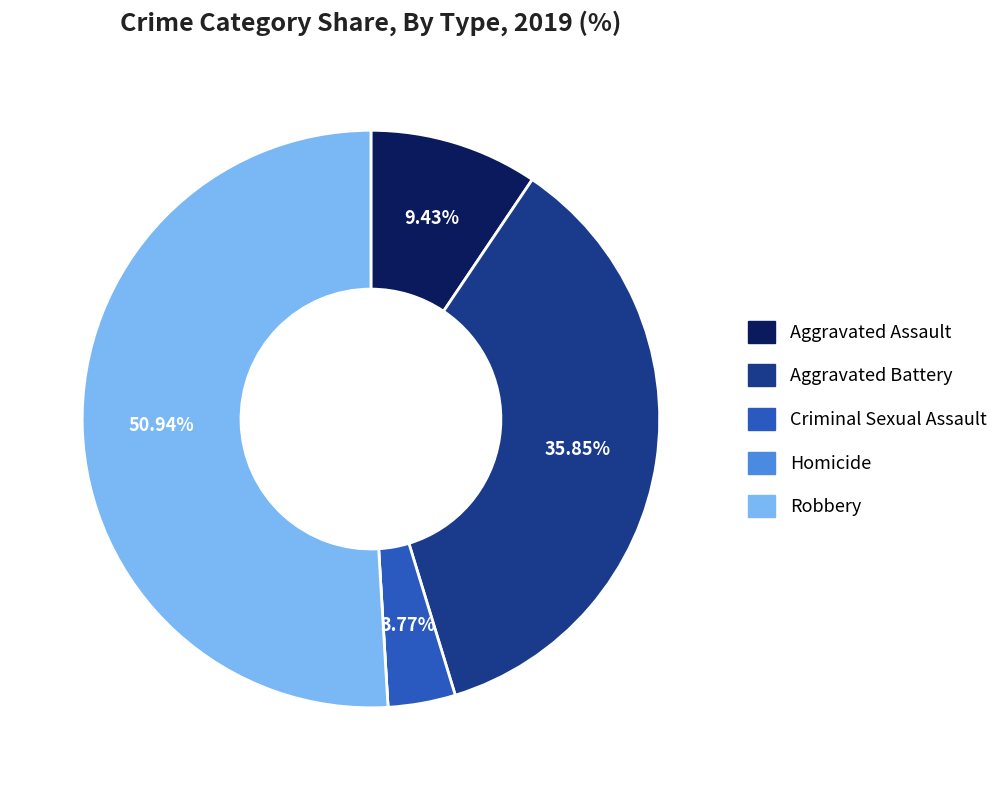

Is the sum of Criminal Sexual Assault and Aggravated Battery greater than half?

No